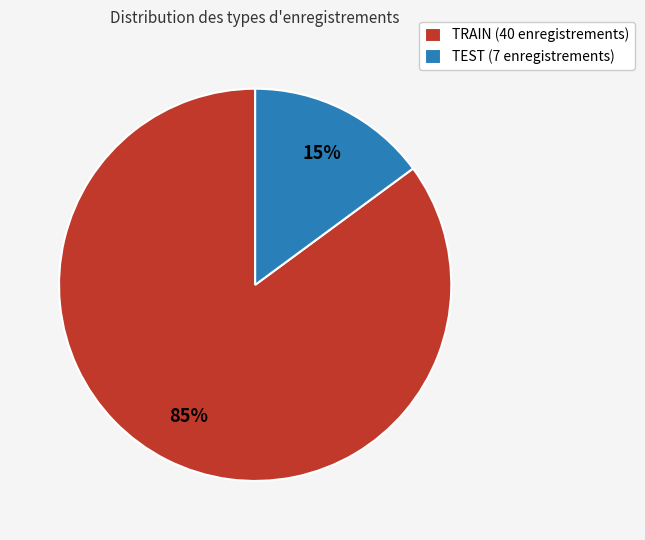

Approximately how many times larger is the value at TEST compared to TRAIN?

0.2